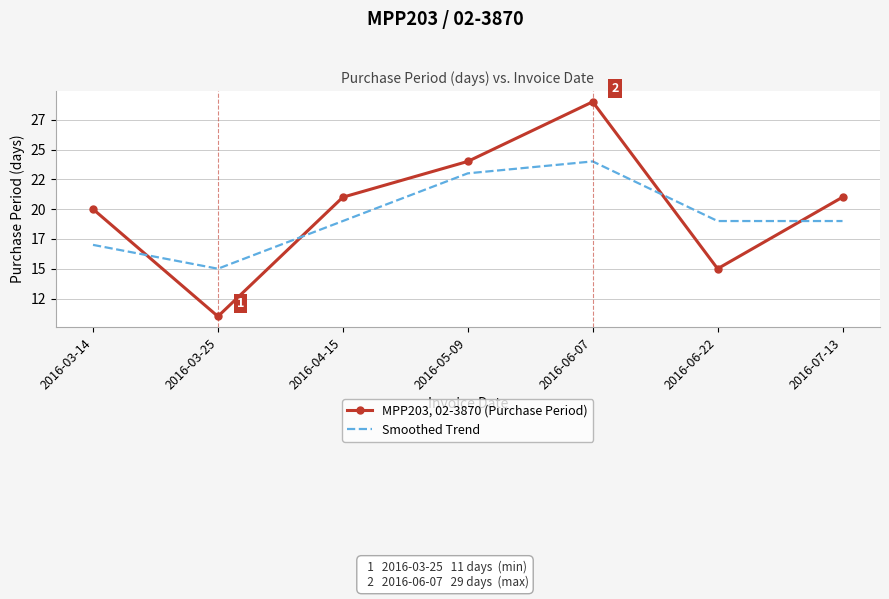

Reading right to left, transcribe all the data shown in this chart.

MPP203, 02-3870 (Purchase Period): 2016-07-13=21	2016-06-22=15	2016-06-07=29	2016-05-09=24	2016-04-15=21	2016-03-25=11	2016-03-14=20
Smoothed Trend: 2016-07-13=19	2016-06-22=19	2016-06-07=24	2016-05-09=23	2016-04-15=19	2016-03-25=15	2016-03-14=17